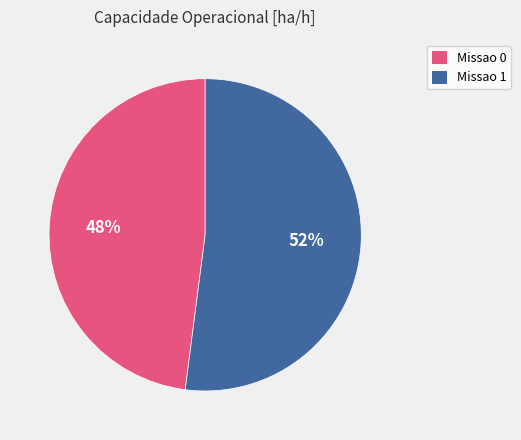

Approximately how many times larger is the value at Missao 0 compared to Missao 1?

0.9